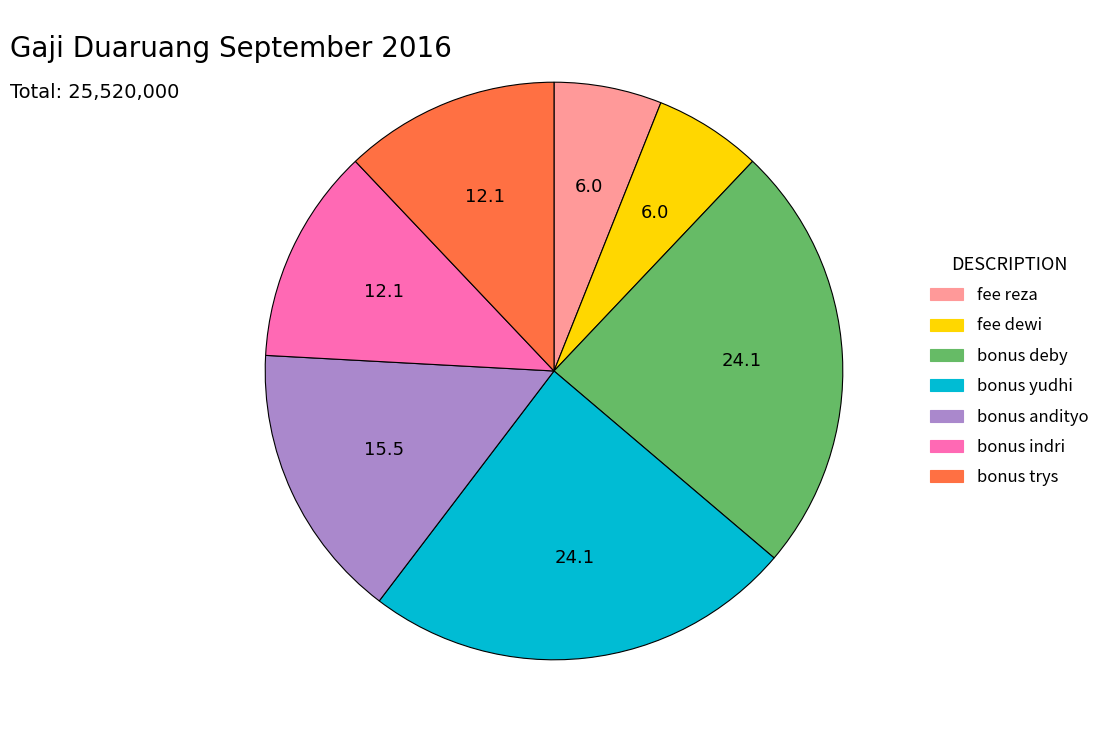

Combined, do bonus indri and bonus andityo account for over 50%?

No